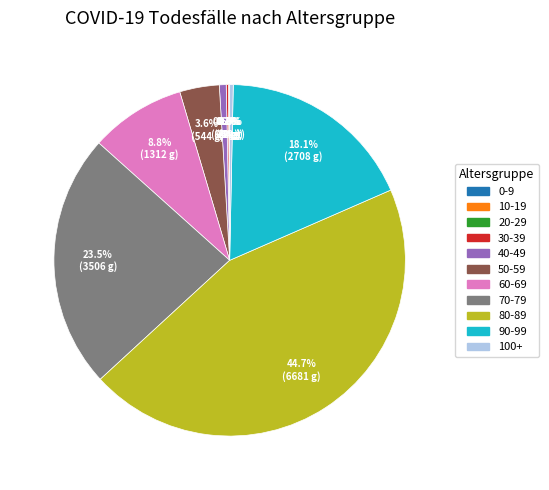

Does any single category account for the majority?

No